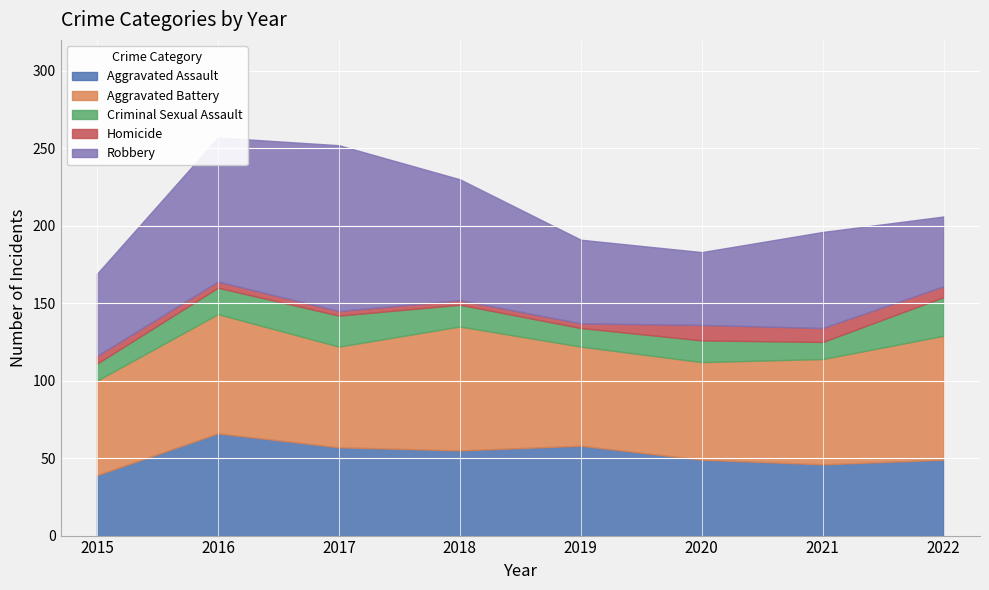

The Robbery series shows 41 at 2021. True or false?

False